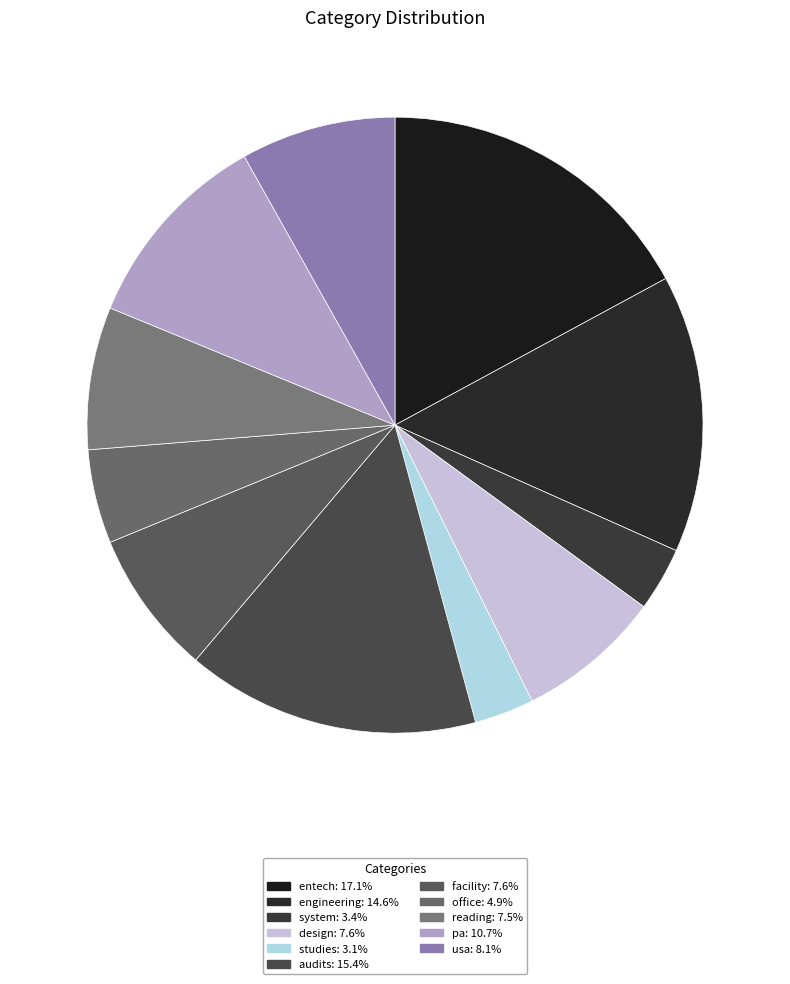

Is there a majority slice in this chart?

No